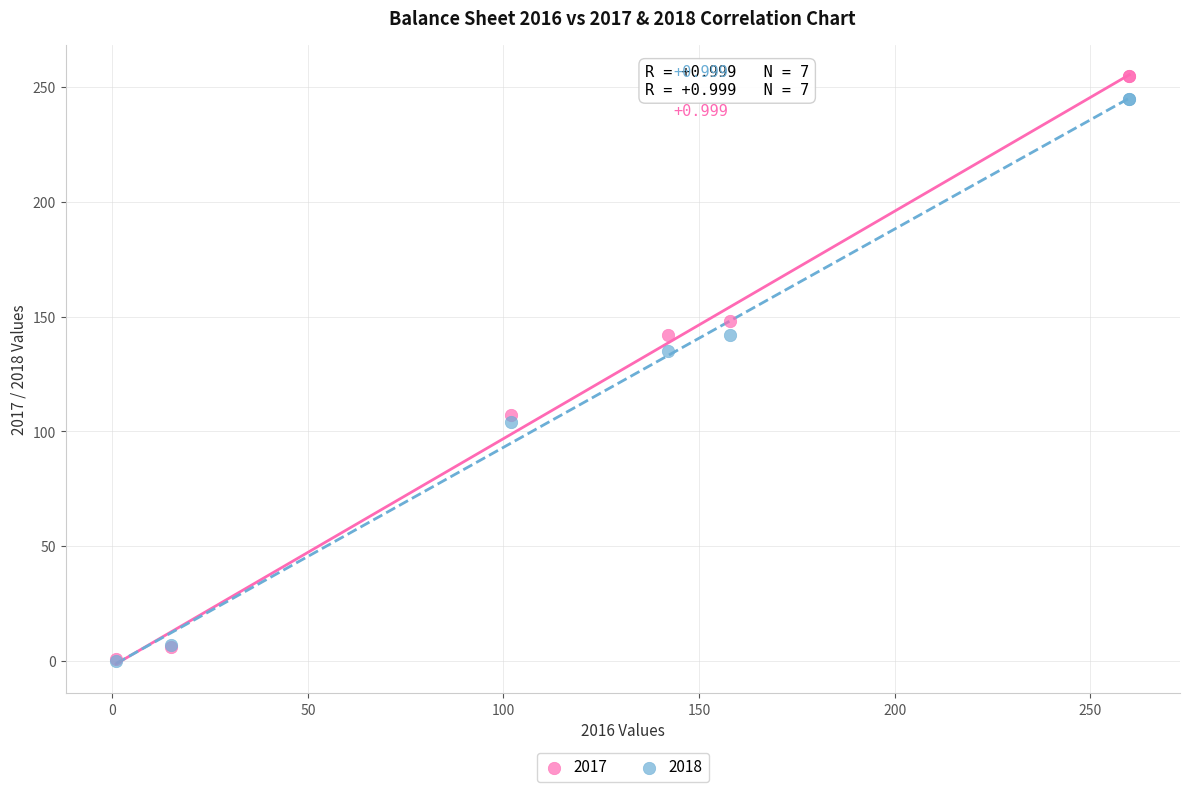

Across all series, what Y value is closest to 127?

135